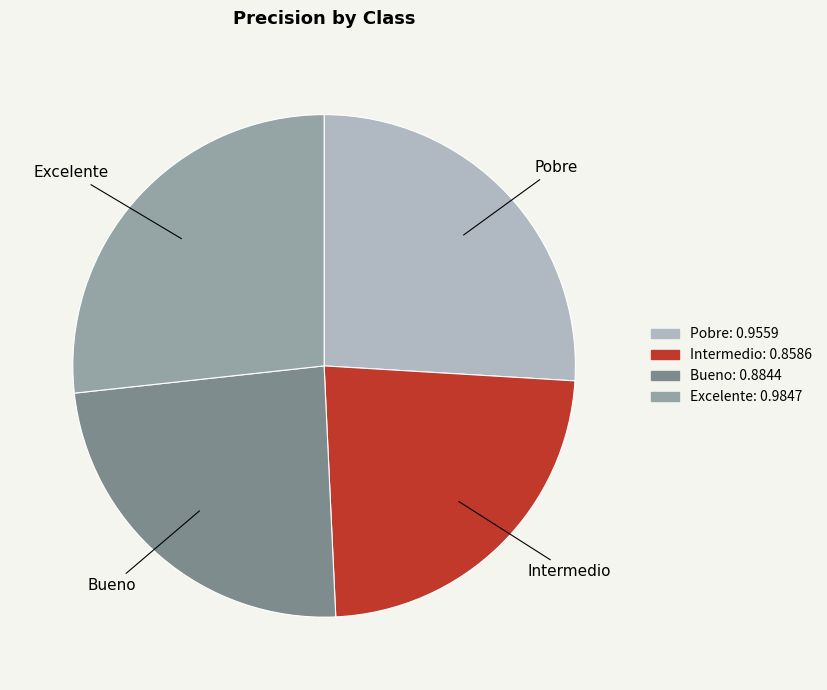

Rank the categories by value from lowest to highest.

Intermedio, Bueno, Pobre, Excelente